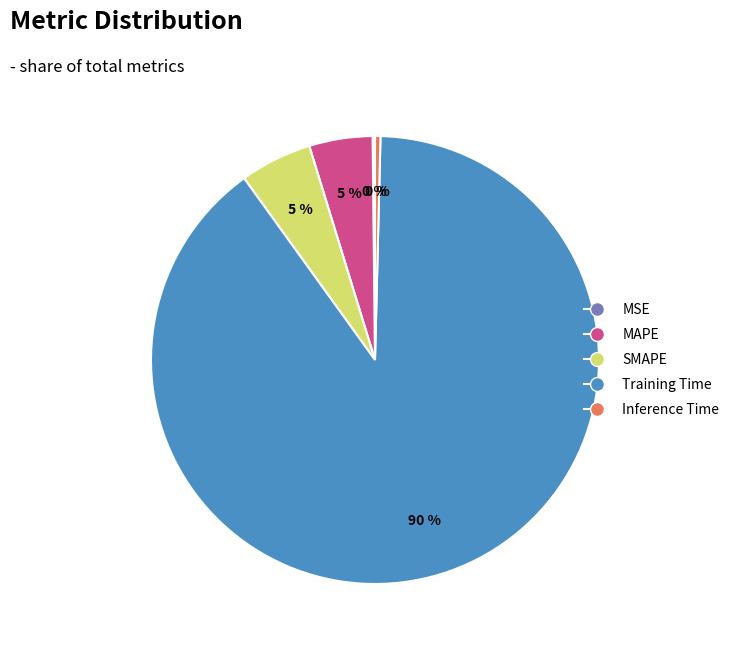

Is there a majority slice in this chart?

Yes